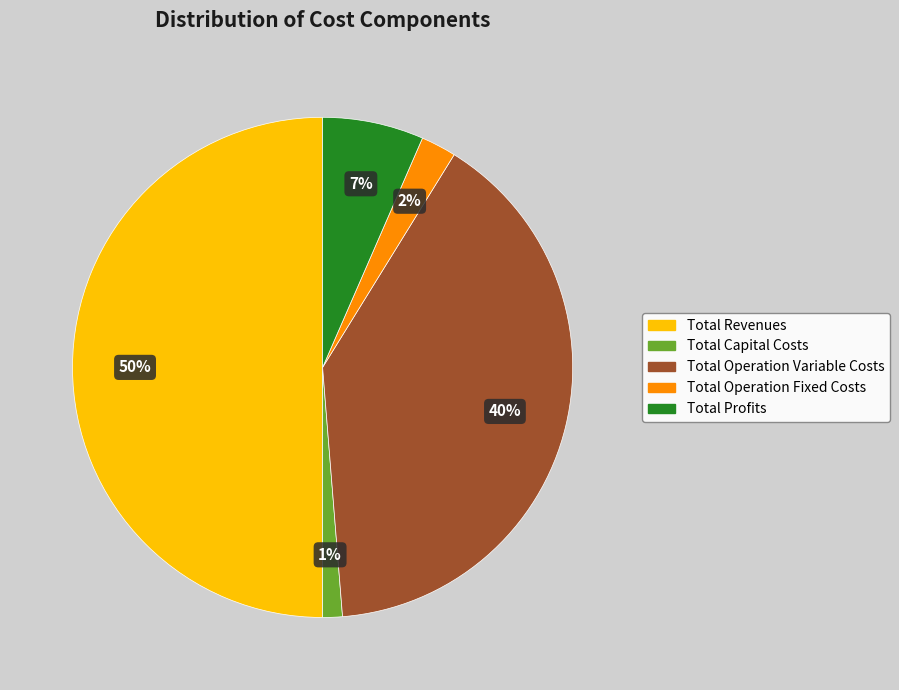

Rank the categories by value from highest to lowest.

Total Revenues, Total Operation Variable Costs, Total Profits, Total Operation Fixed Costs, Total Capital Costs